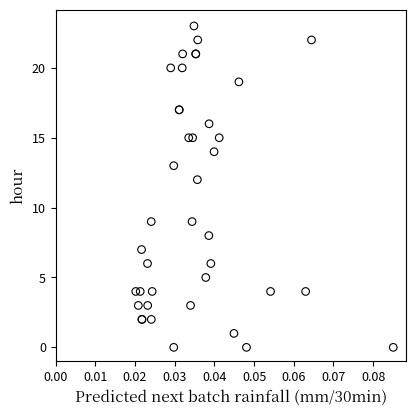

What Y value in the scatter plot is closest to 11?

12